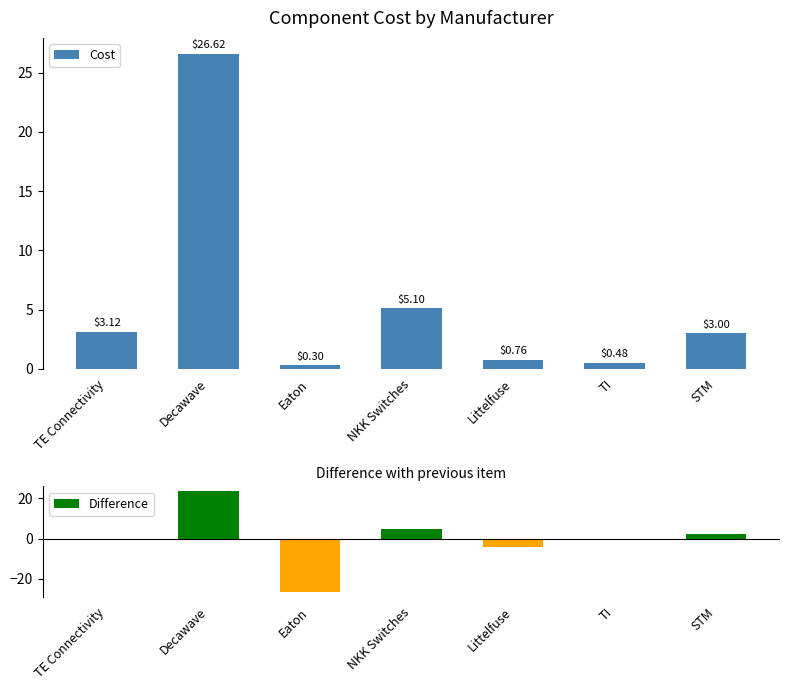

What is the label of the 1st bar from the left?

TE Connectivity